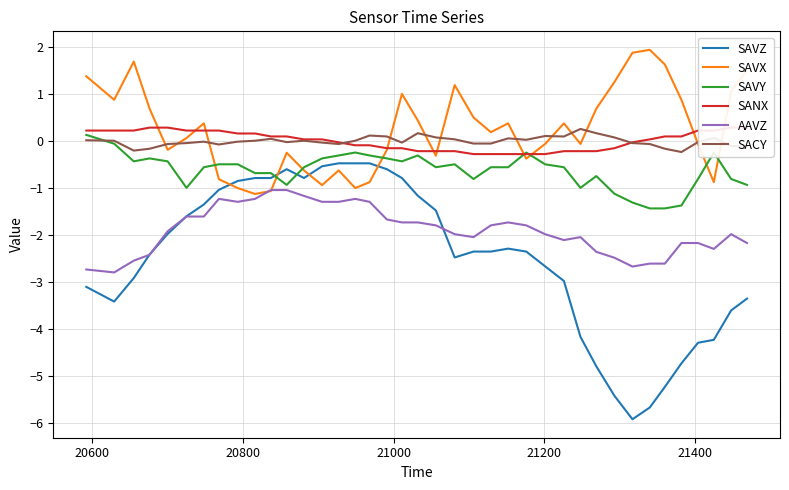

True or false: SAVZ and SACY intersect in this chart.

False